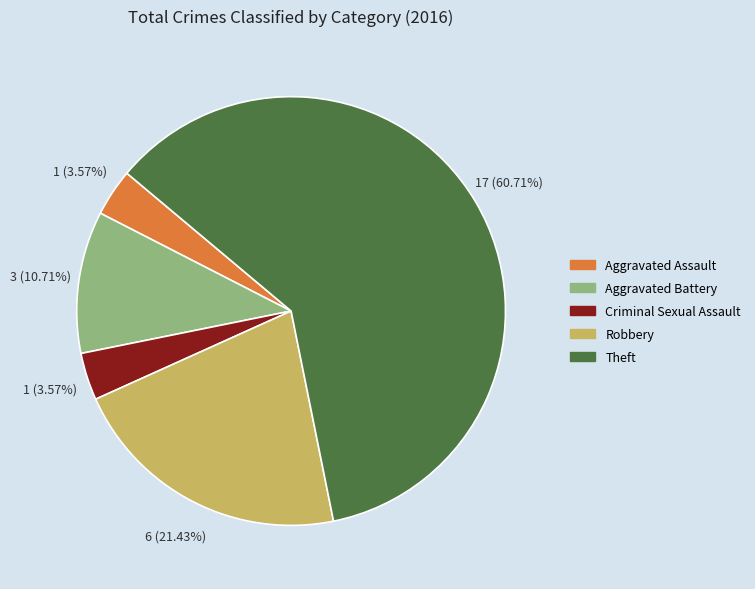

Between Theft and Criminal Sexual Assault, which is larger?

Theft